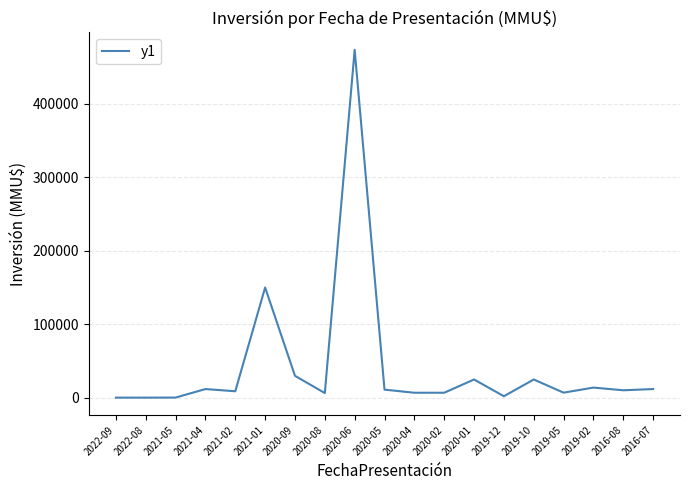

What is the greatest value displayed?

473000